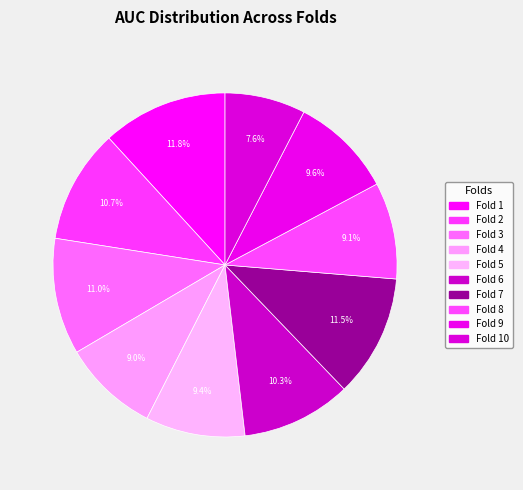

Is Fold 4 the majority of the pie?

No